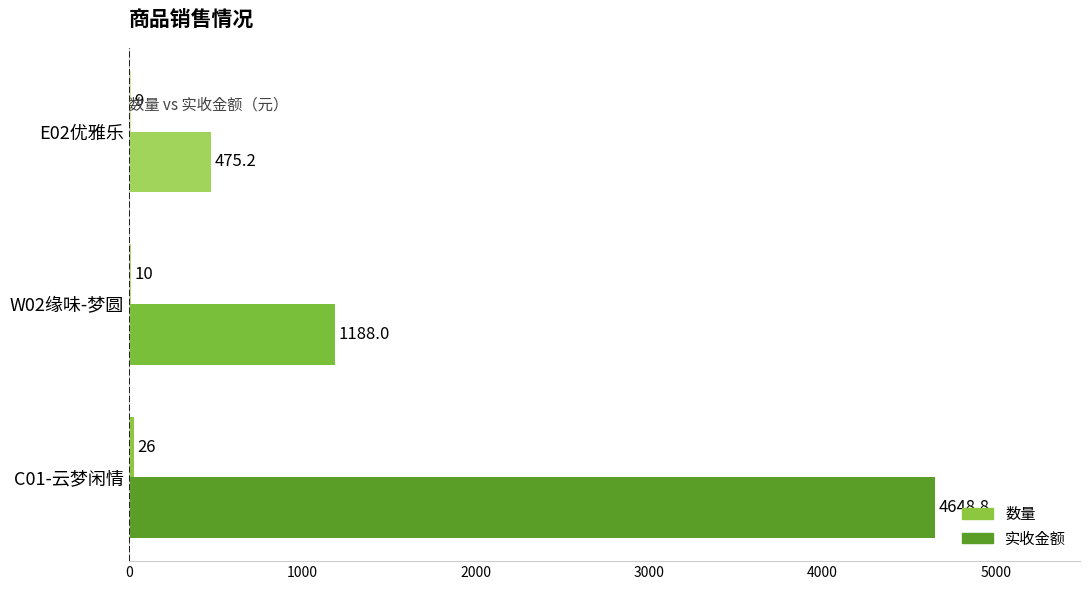

At which label is 实收金额 closest to 2562?

W02缘味-梦圆